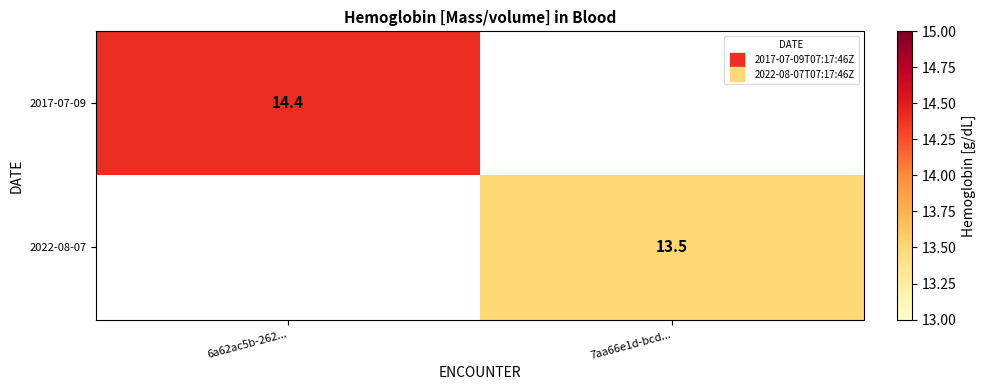

At how many categories does at least one series exceed 14?

1